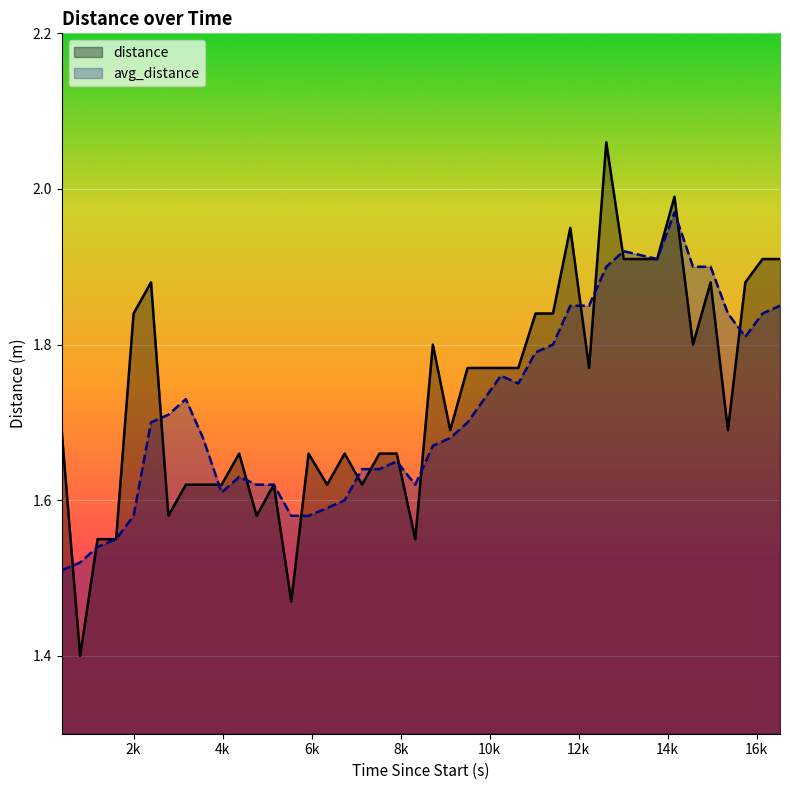

At which category is the sum across all series the highest?

12620